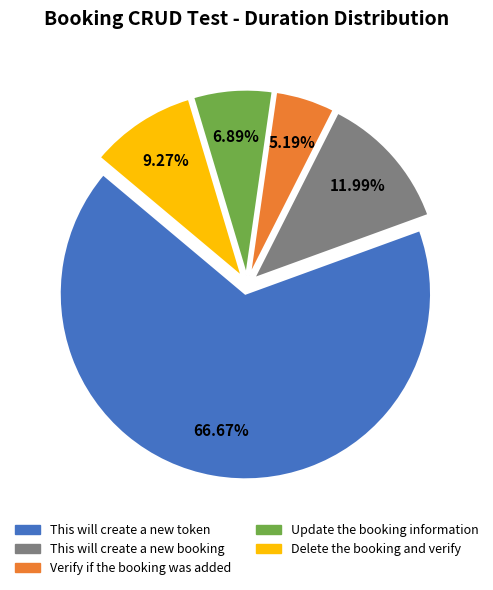

What is the largest slice in the pie chart?

This will create a new token